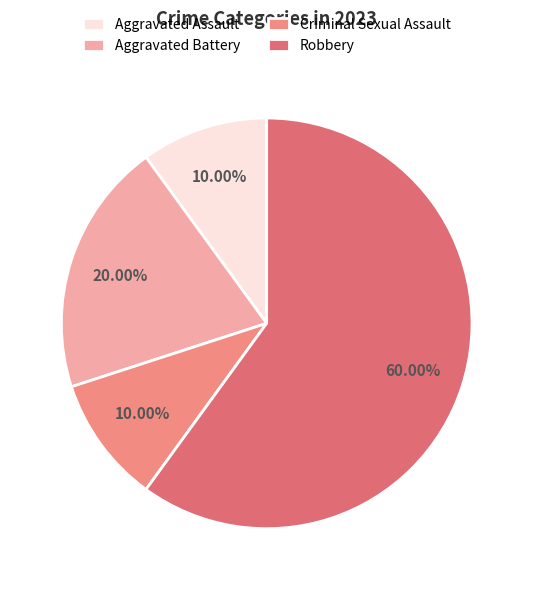

Which slice is the largest?

Robbery